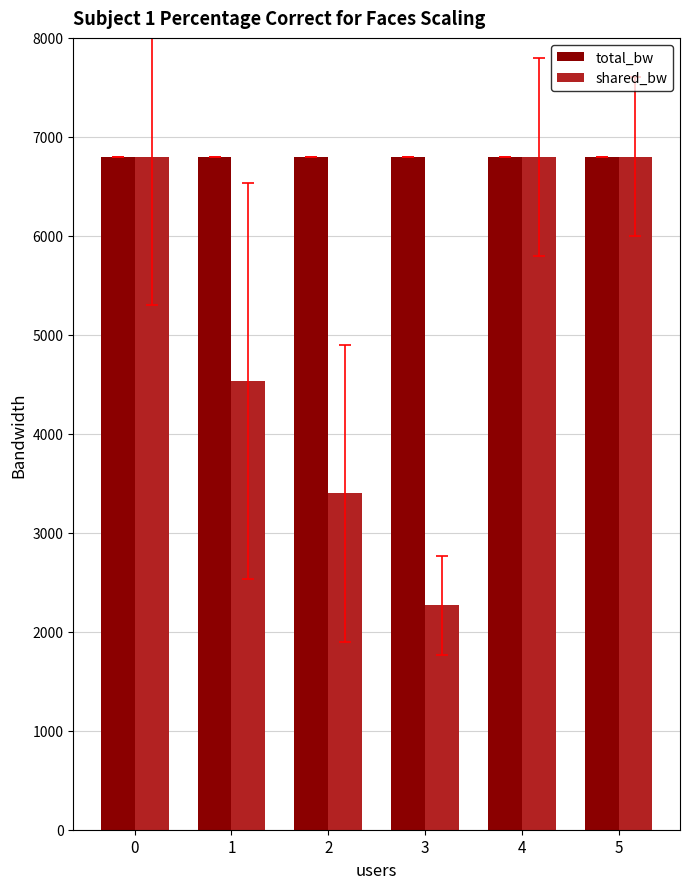

At which label is shared_bw closest to 4533?

1